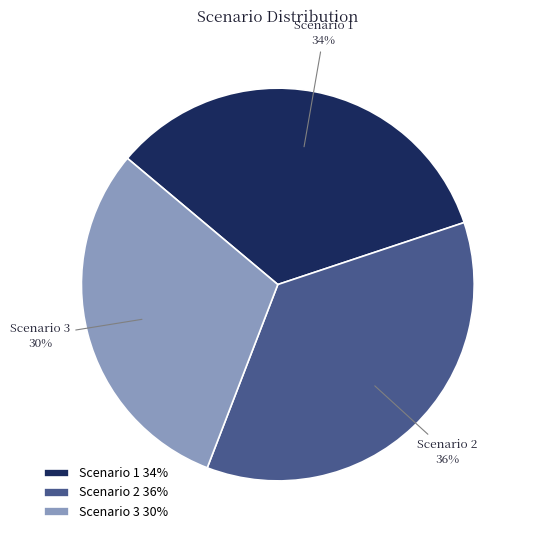

To the nearest percent, what is the difference between the Scenario 2 and Scenario 3 slice percentages?

6%